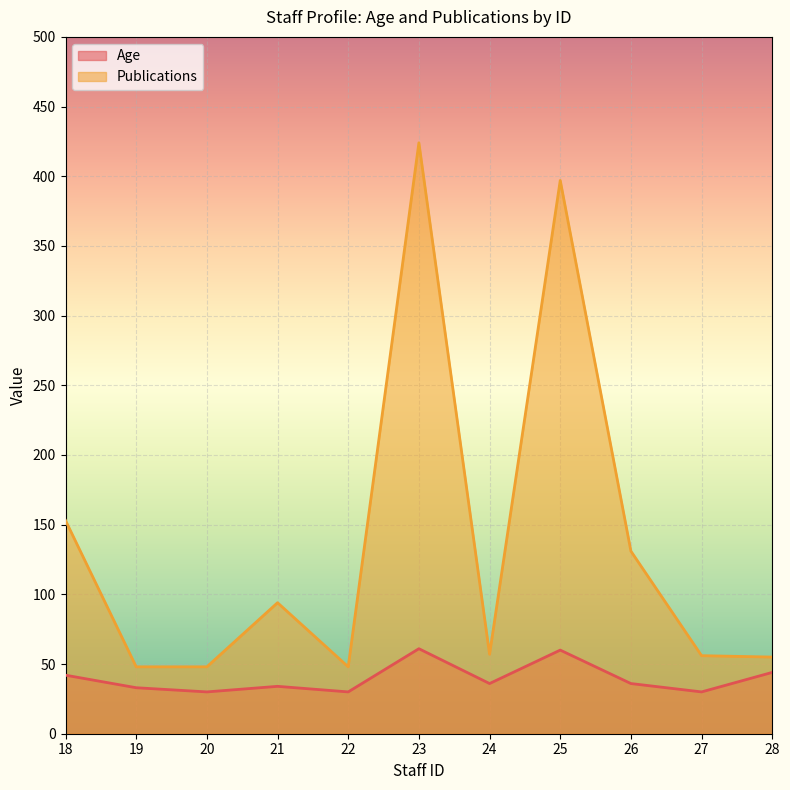

How many lines are shown in the chart?

2